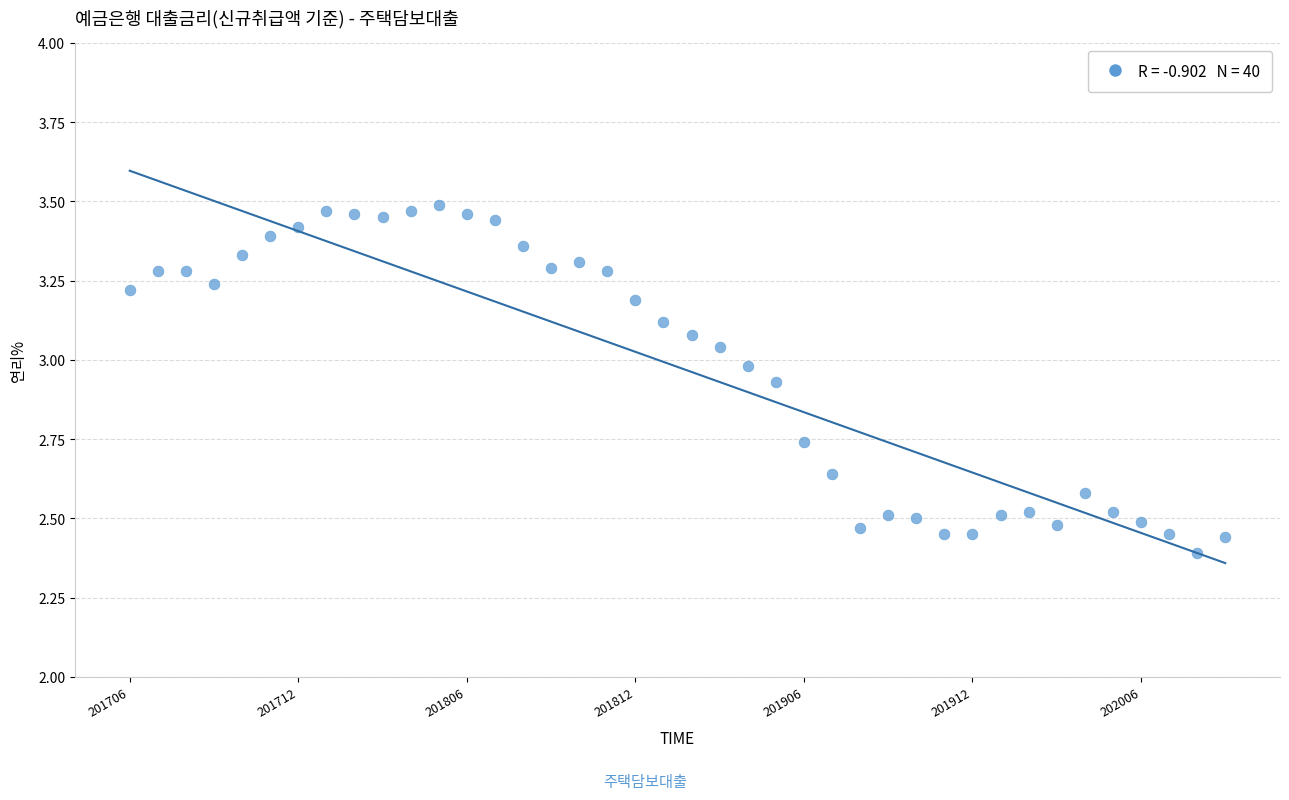

What is the range of Y values (max minus min)?

1.1